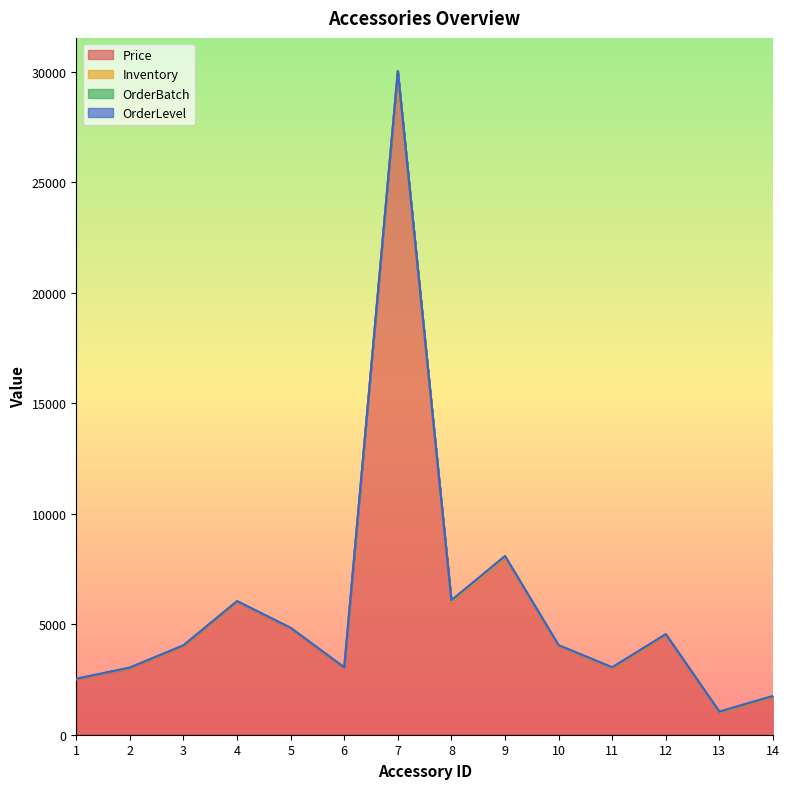

At which label does OrderLevel reach its minimum?

7